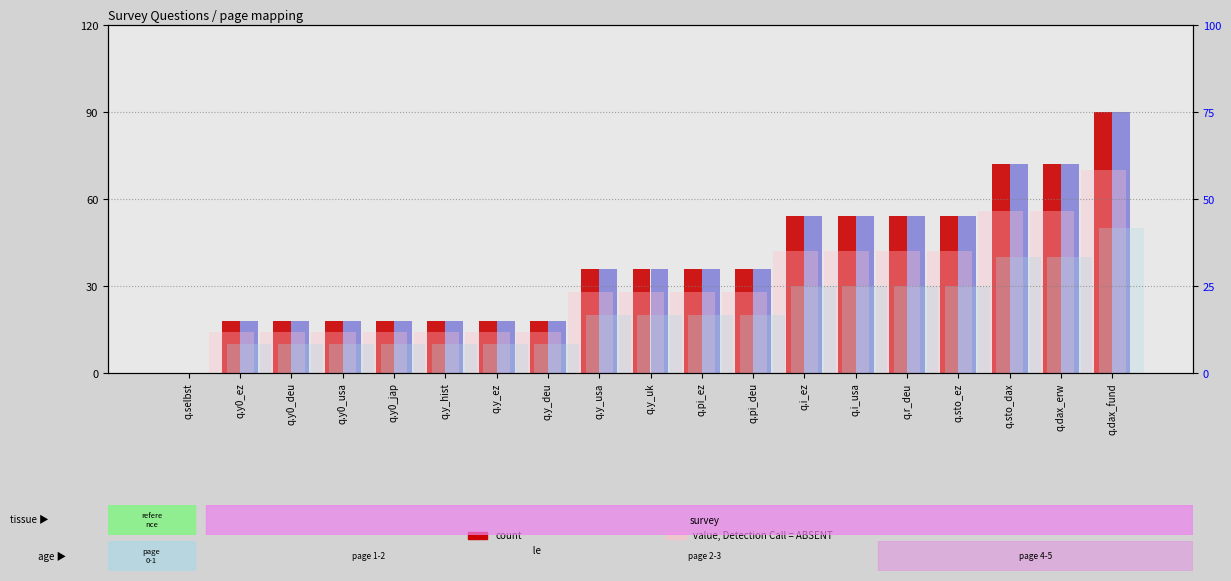

Which series has the largest range (max minus min)?

count